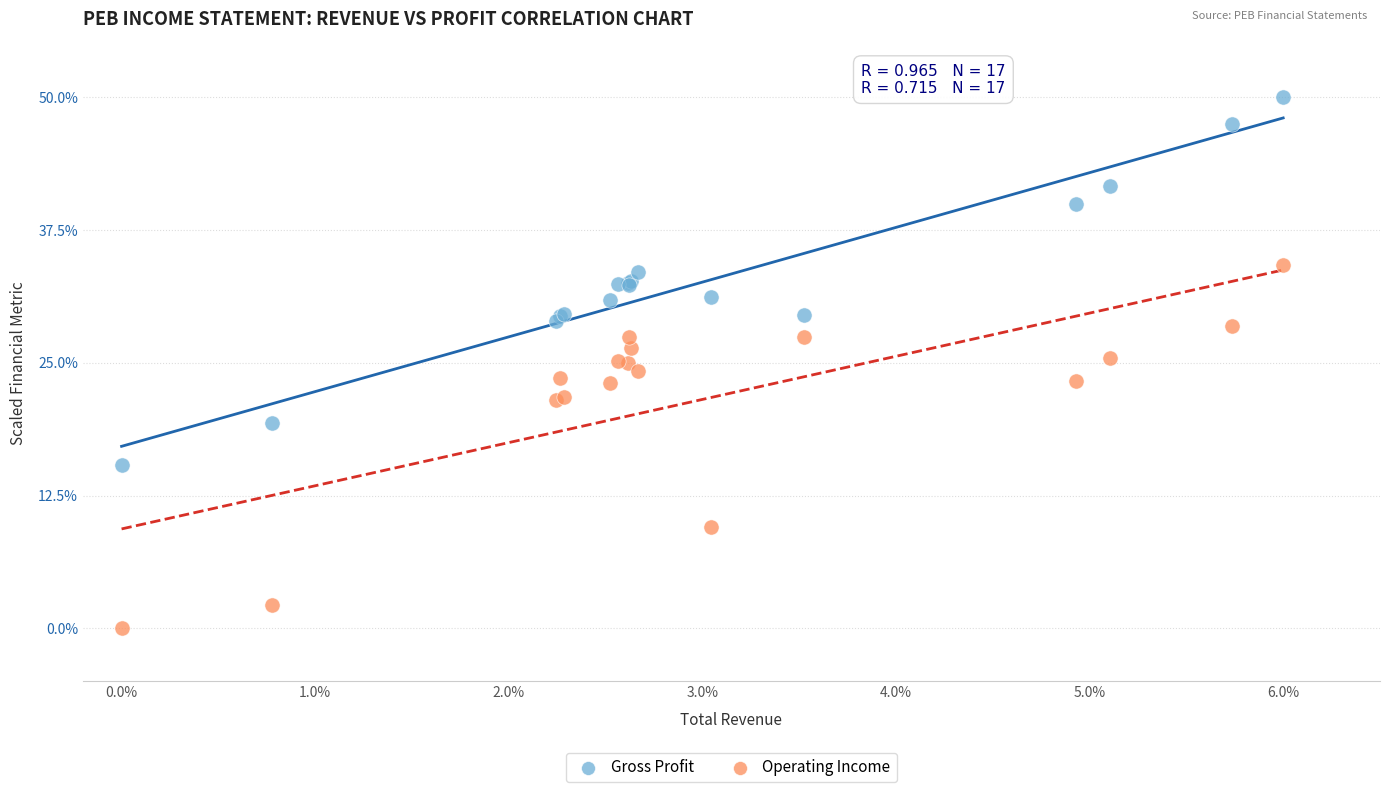

Which series reaches the maximum Y coordinate?

Gross Profit